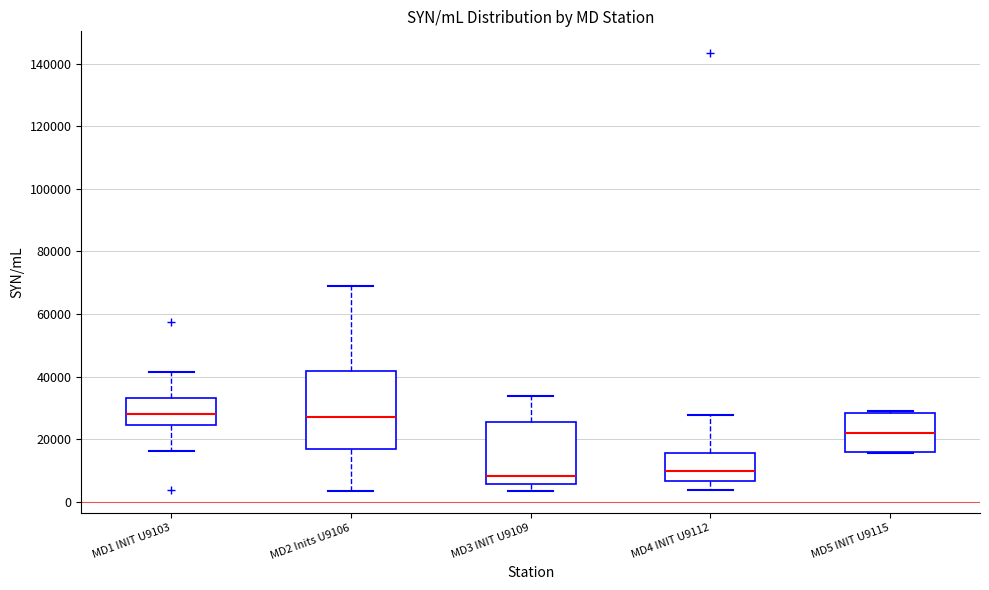

Reading left to right, transcribe this box plot: for each box, give where its median line is, the range the box spans, and where its two whiskers end, as read against the y-axis. The values are not printed on the chart, so give them approximately, as read against the axis.

MD1 INIT U9103: median 28000, box 24000 to 34000, whiskers 16000 to 42000
MD2 Inits U9106: median 26000, box 16000 to 42000, whiskers 4000 to 70000
MD3 INIT U9109: median 8000, box 6000 to 26000, whiskers 4000 to 34000
MD4 INIT U9112: median 10000, box 6000 to 16000, whiskers 4000 to 28000
MD5 INIT U9115: median 22000, box 16000 to 28000, whiskers 16000 to 30000